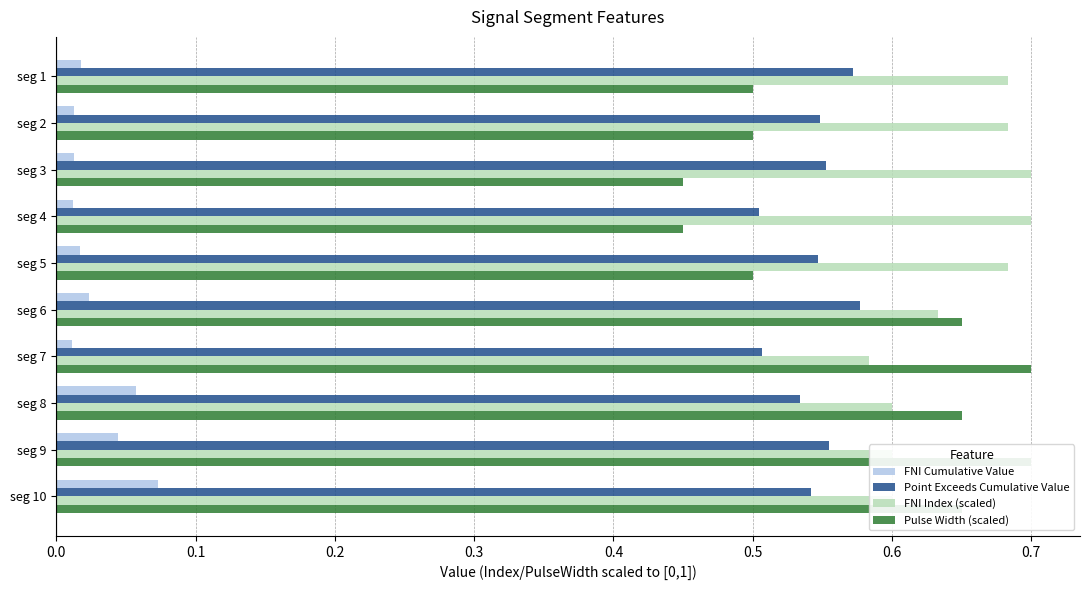

How many data points does each series have?

10